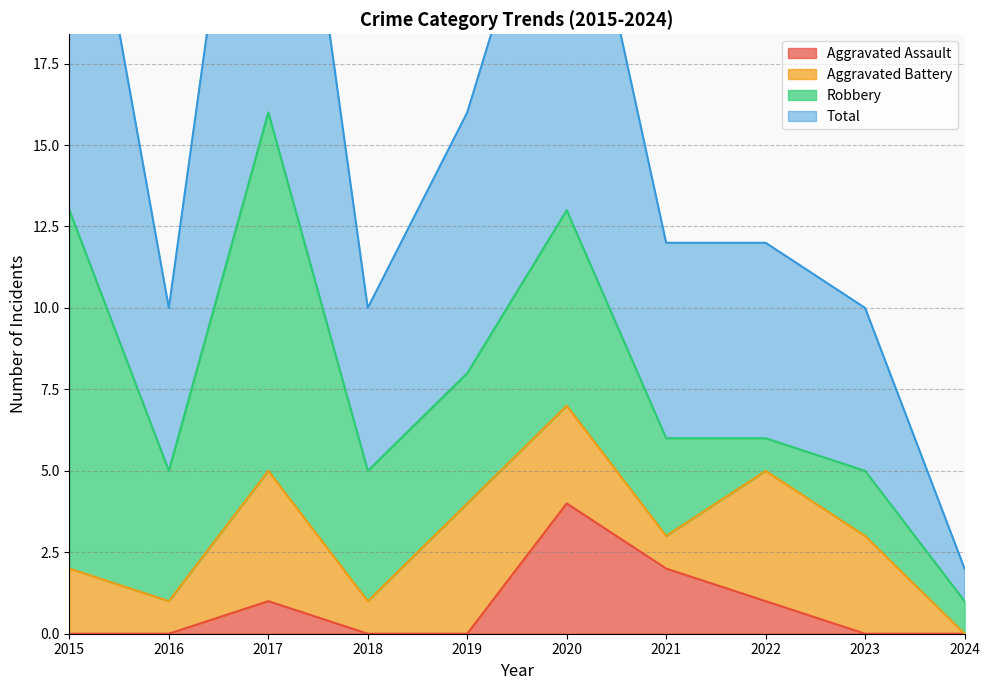

The value of Aggravated Assault at 2019 is 0. True or false?

True